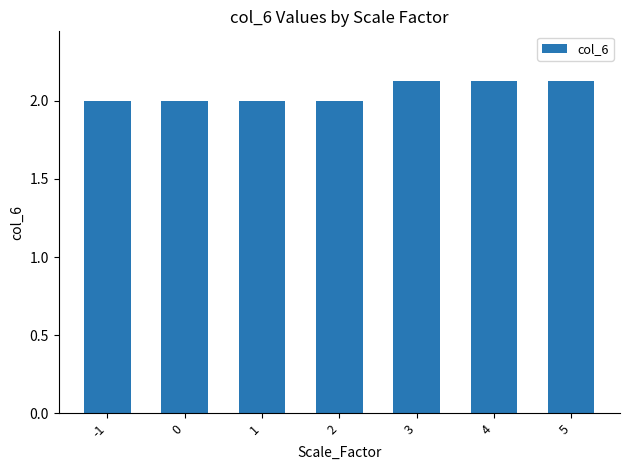

What is the minimum value shown in the chart?

2.0